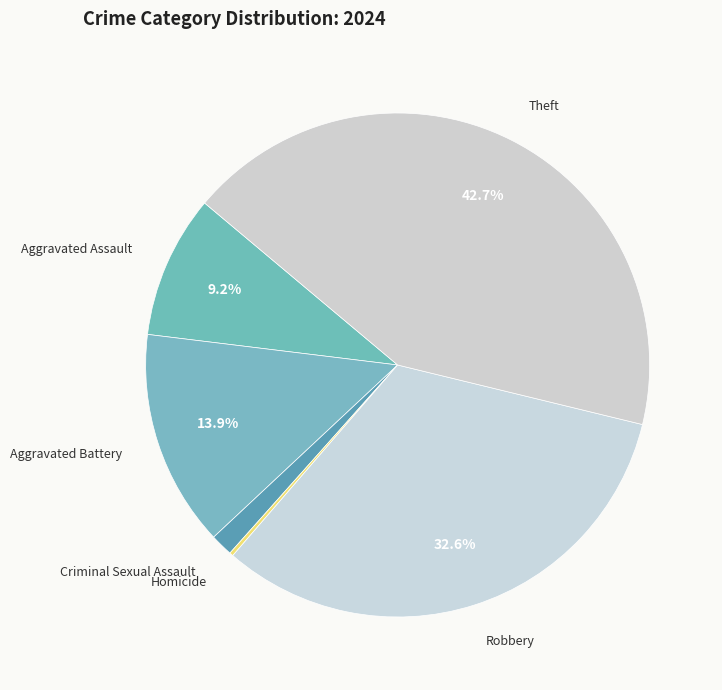

To the nearest percent, what portion does Criminal Sexual Assault represent?

1%